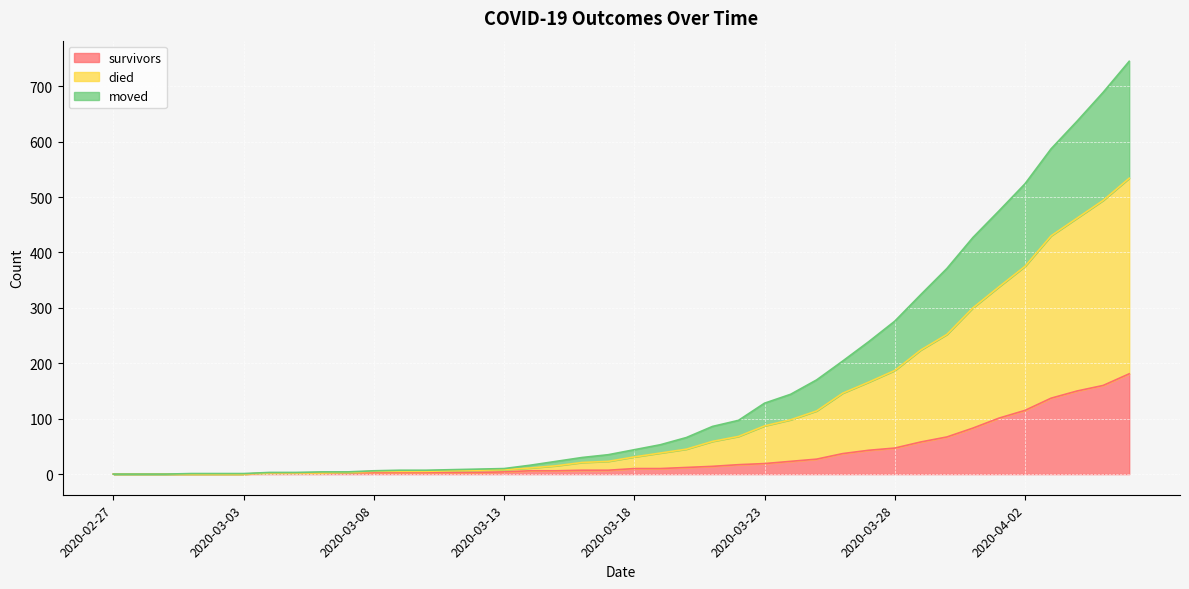

True or false: died and survivors cross at least once.

False